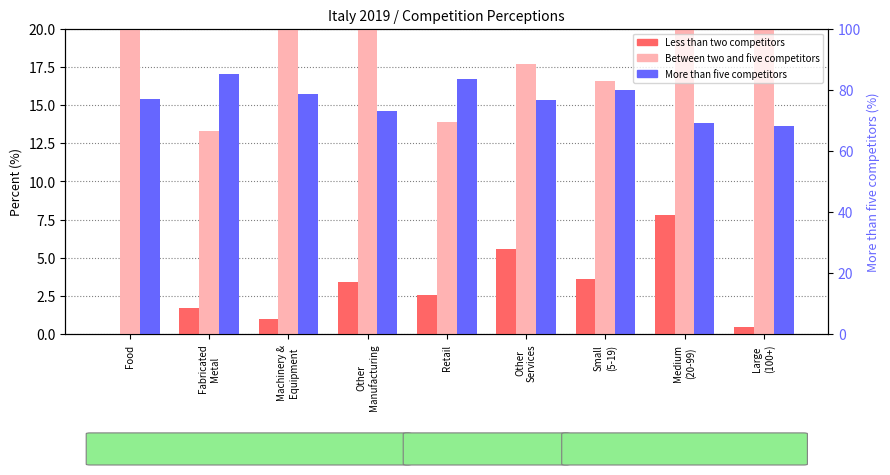

True or false: More than five competitors has a value of 36.6 at Other
Services.

False